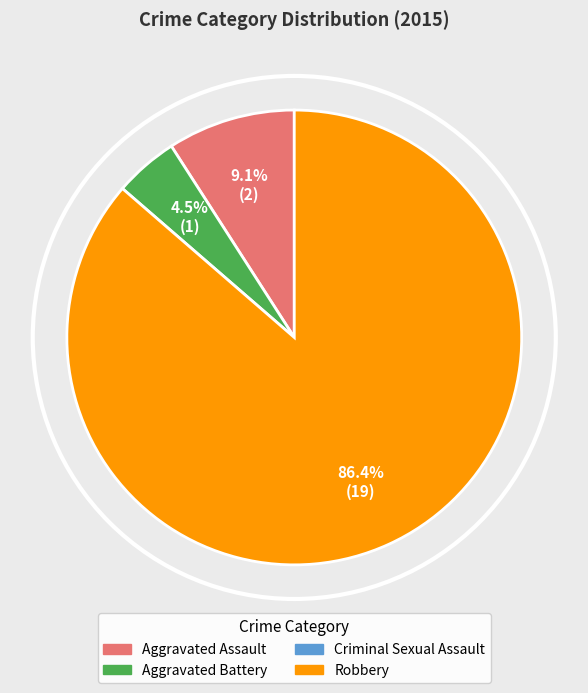

Is there any slice that represents more than half of the pie?

Yes